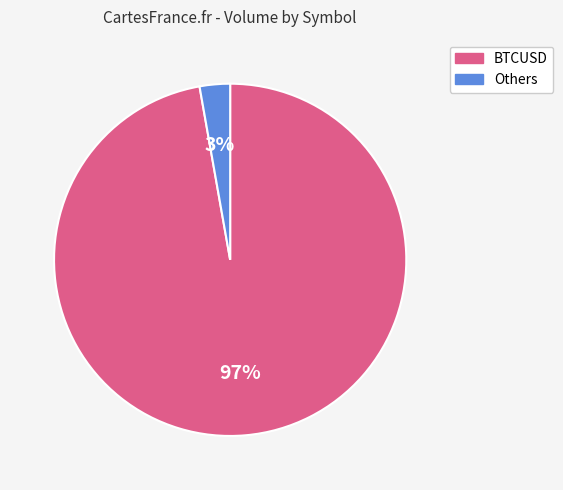

To the nearest percent, what is the average slice percentage?

50%